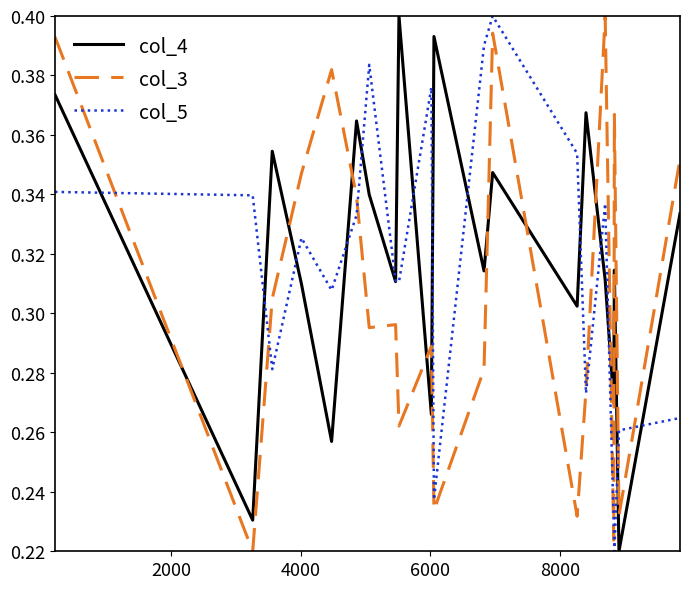

True or false: col_3 and col_4 intersect in this chart.

True